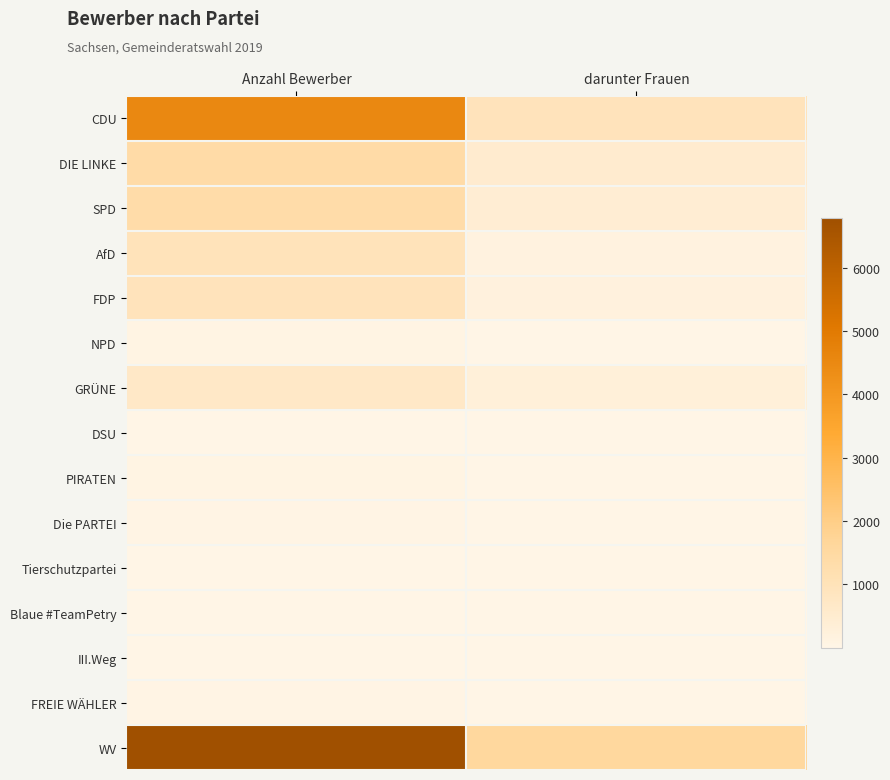

At which category is the sum across all series the highest?

Anzahl Bewerber